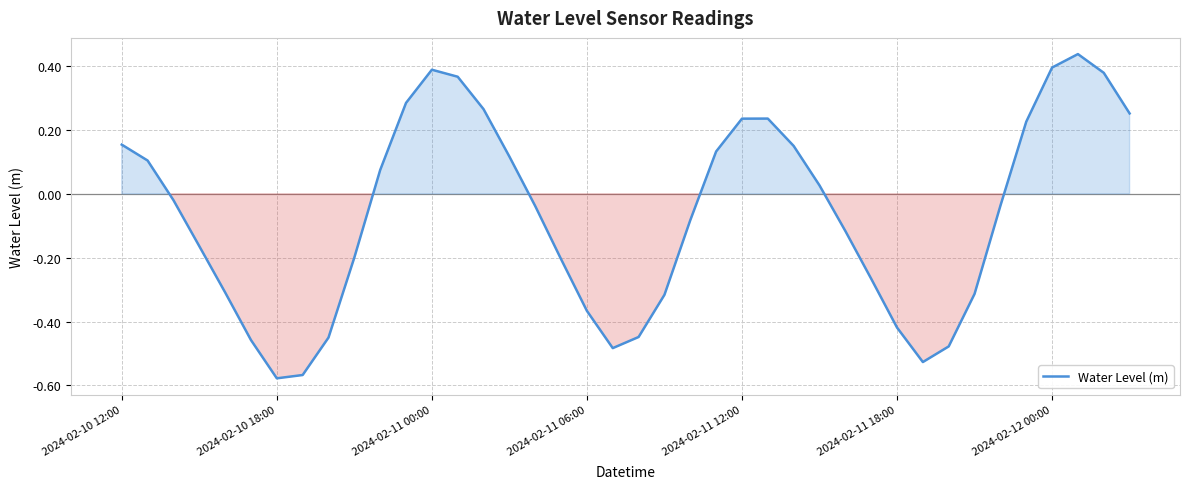

What is the difference between the maximum and minimum values?

1.0